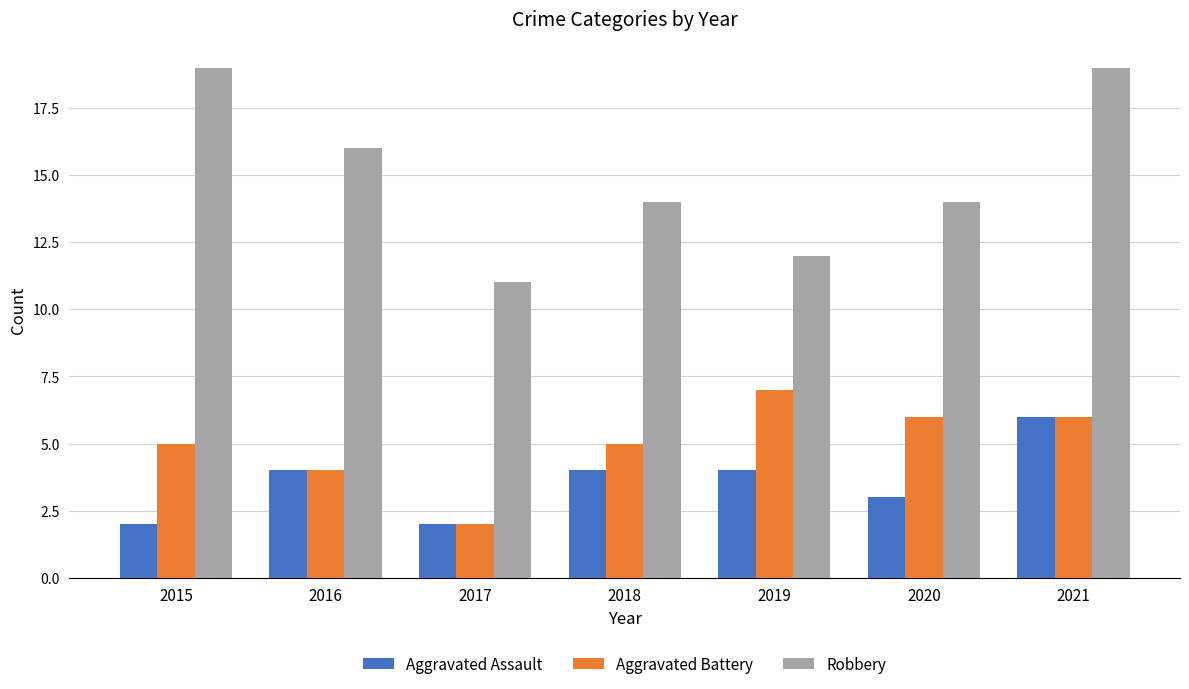

How many bars are there in each group?

3